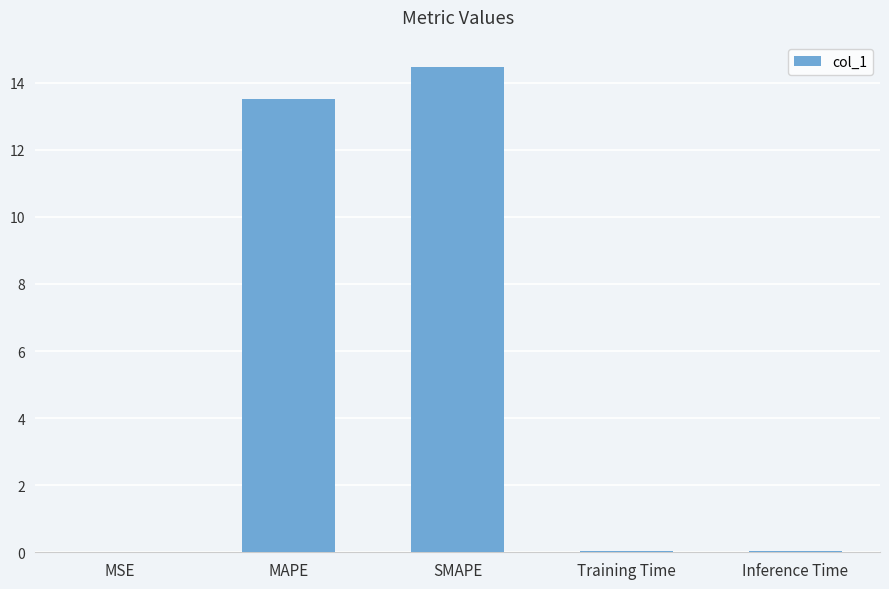

What is the greatest value displayed?

14.5